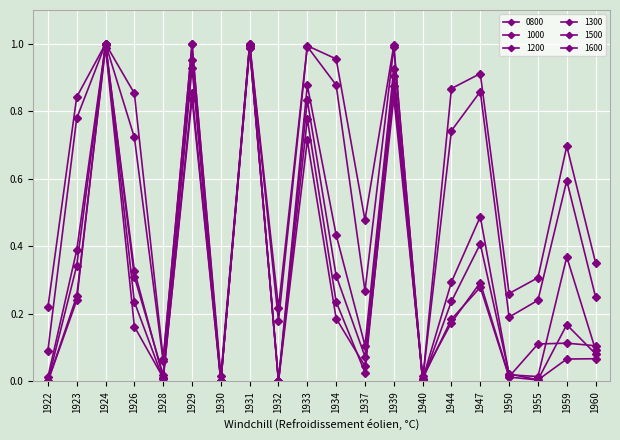

In 1600, how many points are lower than both neighbors (excluding endpoints)?

6